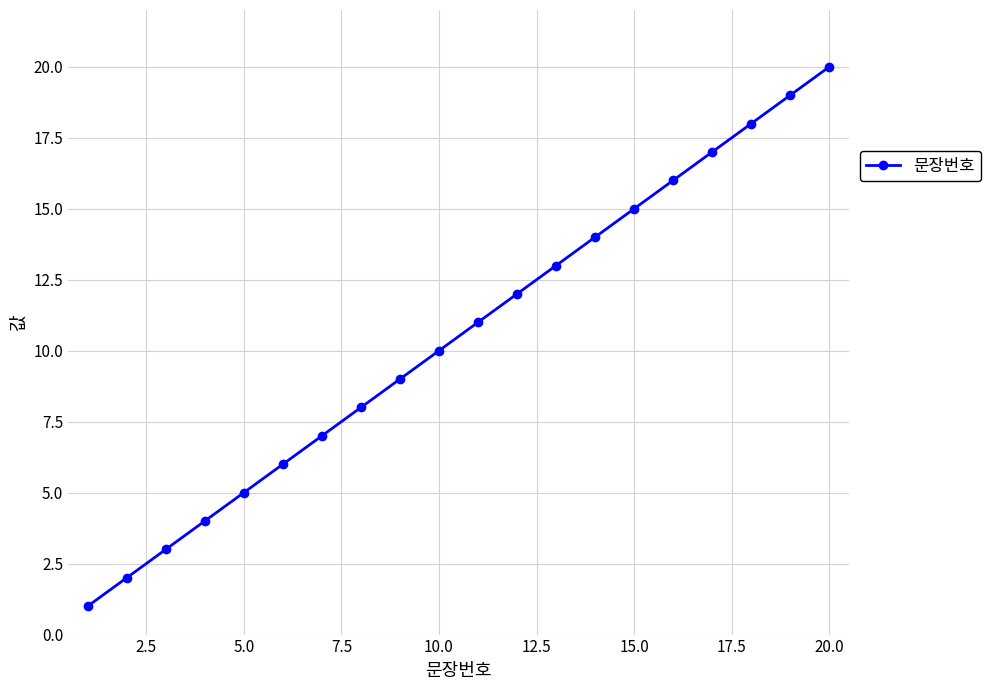

True or false: there are more than 1 points higher than both neighbors.

False